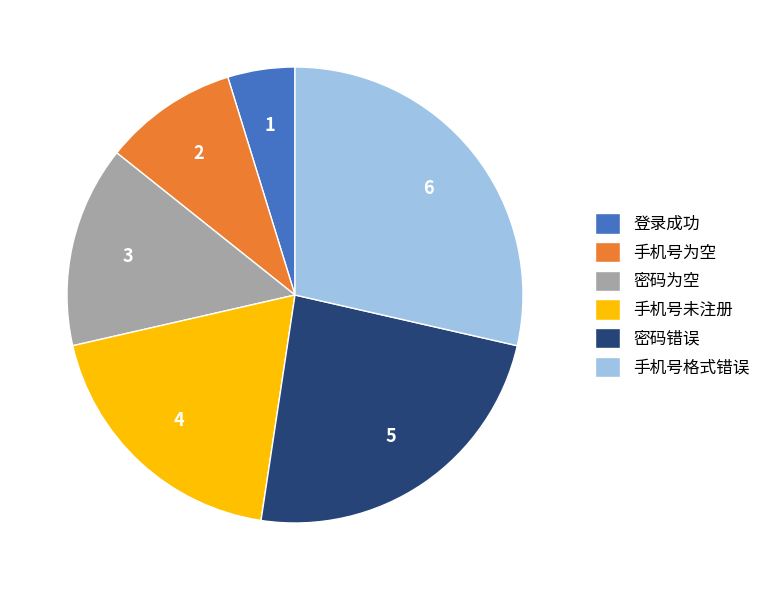

How many slices are in this pie chart?

6